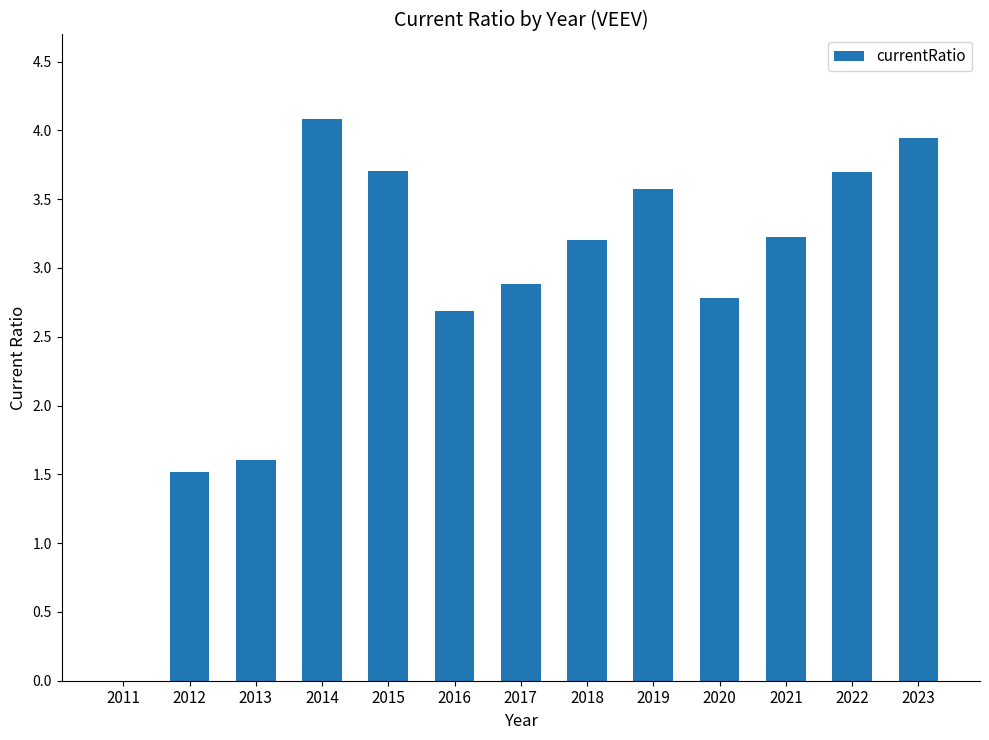

What value does the data have at 2016?

2.7